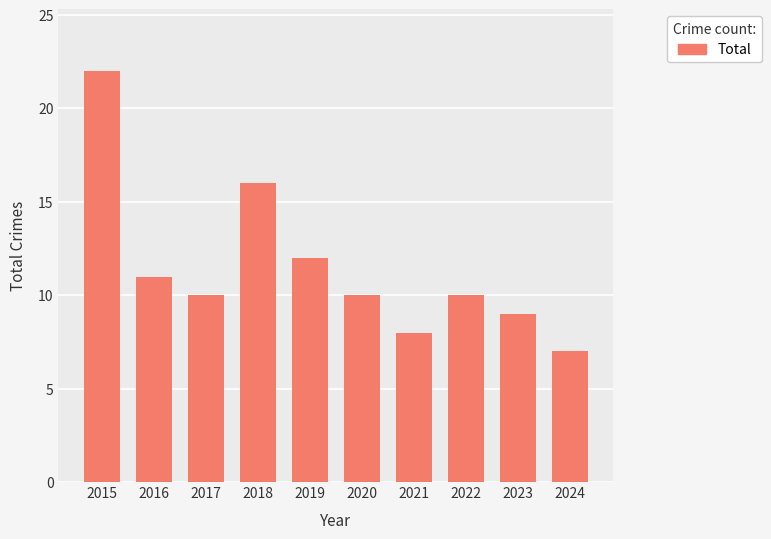

What is the change in value from 2016 to 2021?

-3